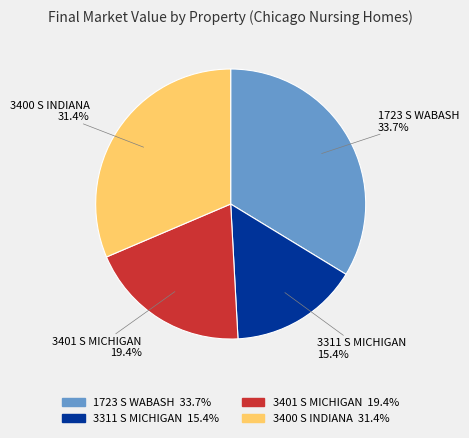

Is there a majority slice in this chart?

No